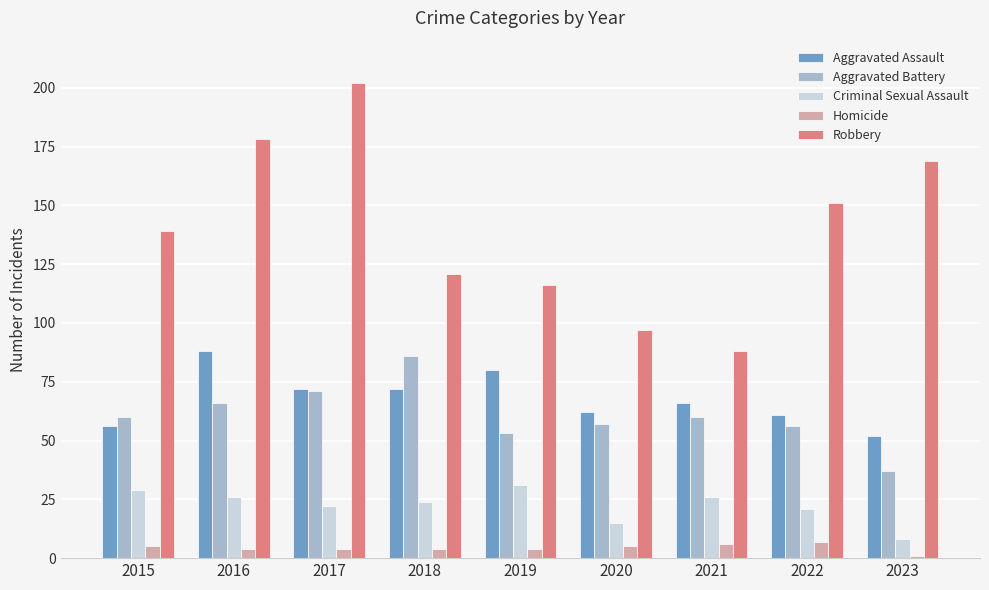

What is the value of the Robbery bar at the 6th from the left?

97